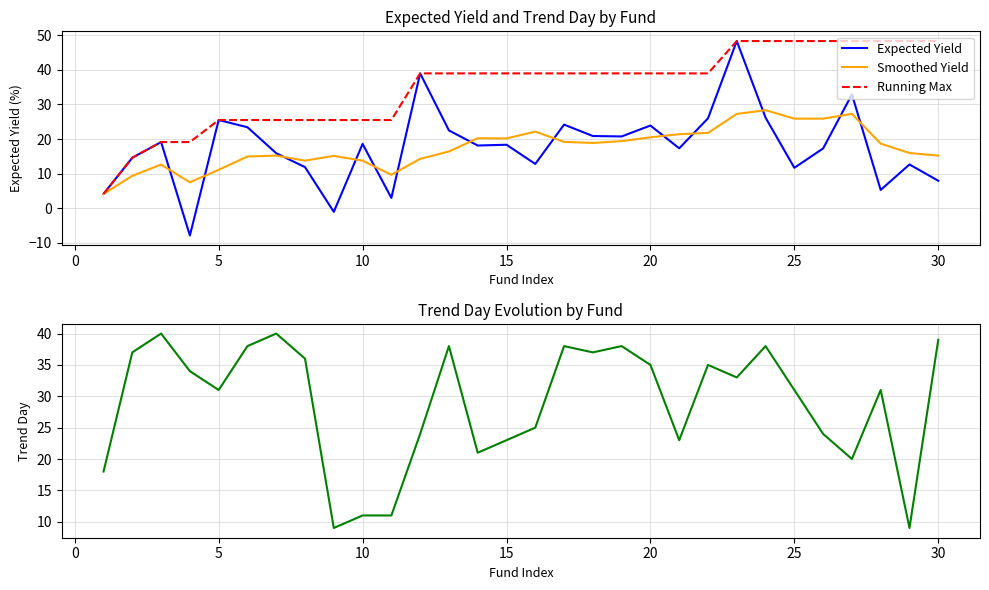

True or false: Expected Yield has a value of 5.7 at 15.

False